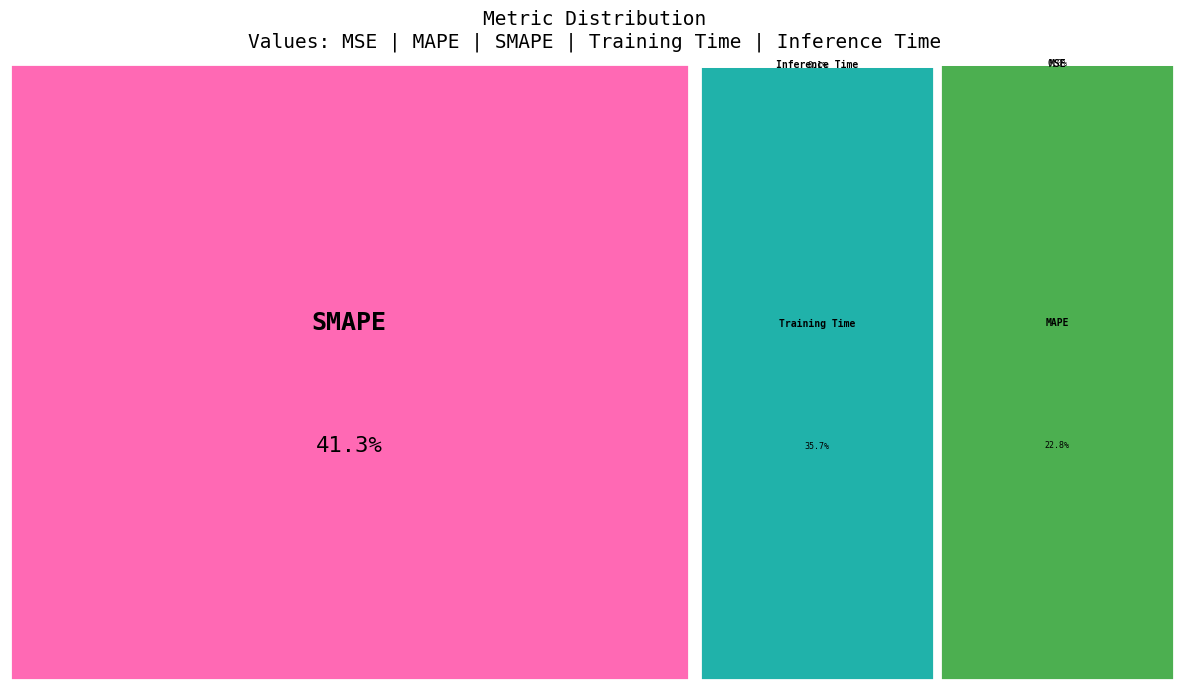

To the nearest percent, what is the difference between the largest and smallest slice percentages?

41%